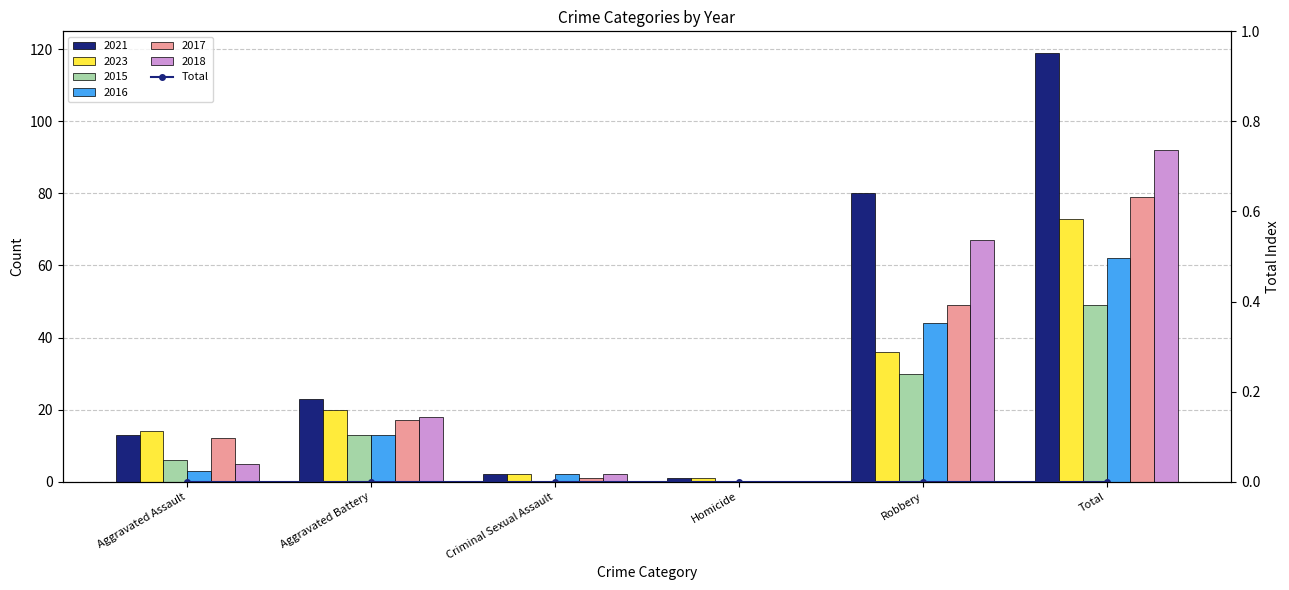

Are the bars grouped side by side (vs. stacked)?

Yes